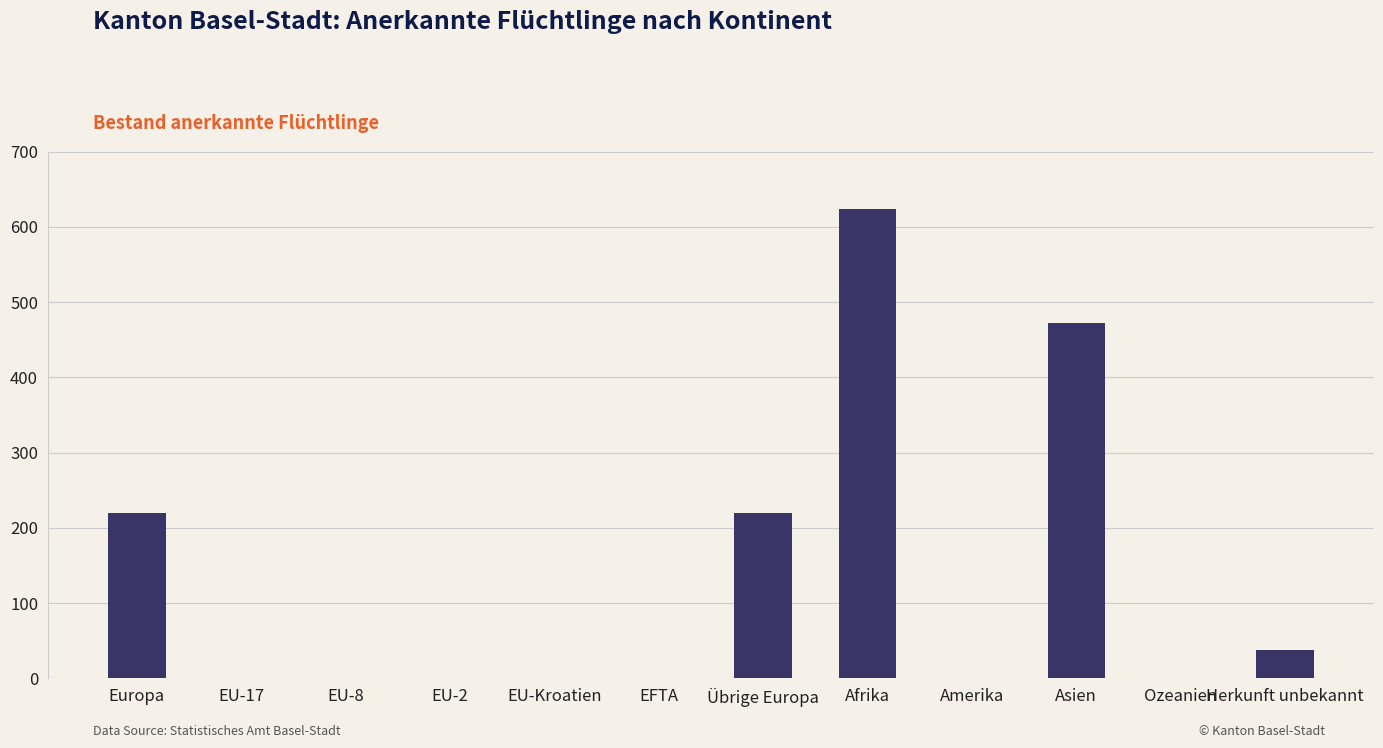

What is the sum of all values?

1572